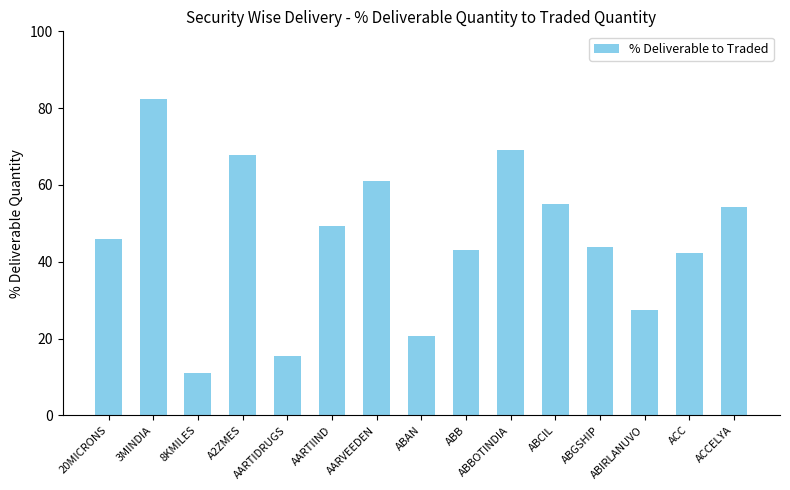

Does the chart contain stacked bars?

No